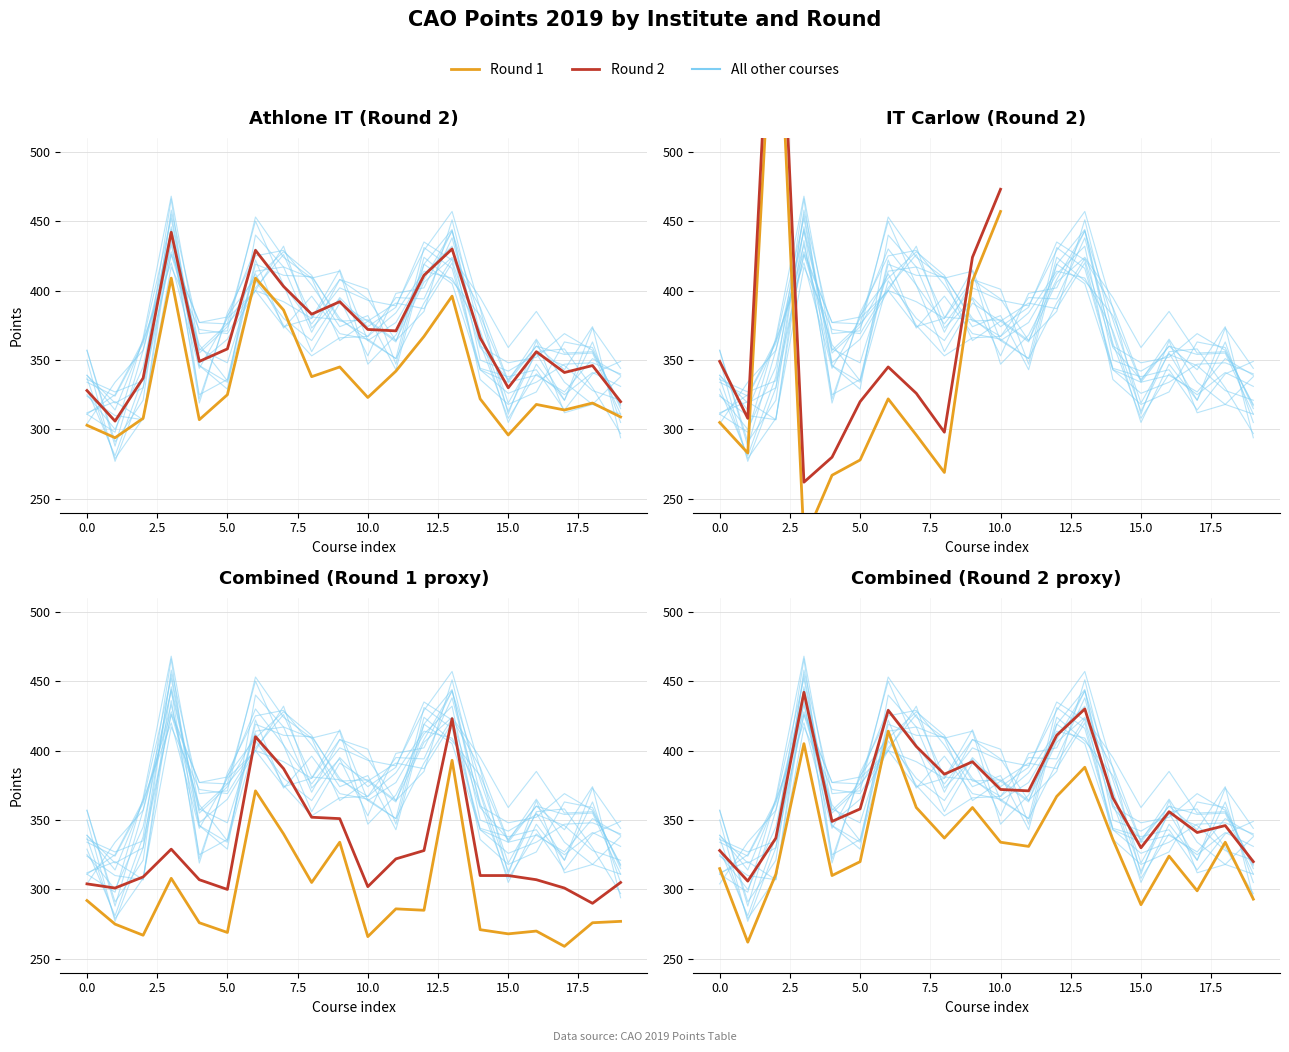

Which series has the largest range (max minus min)?

Round 1